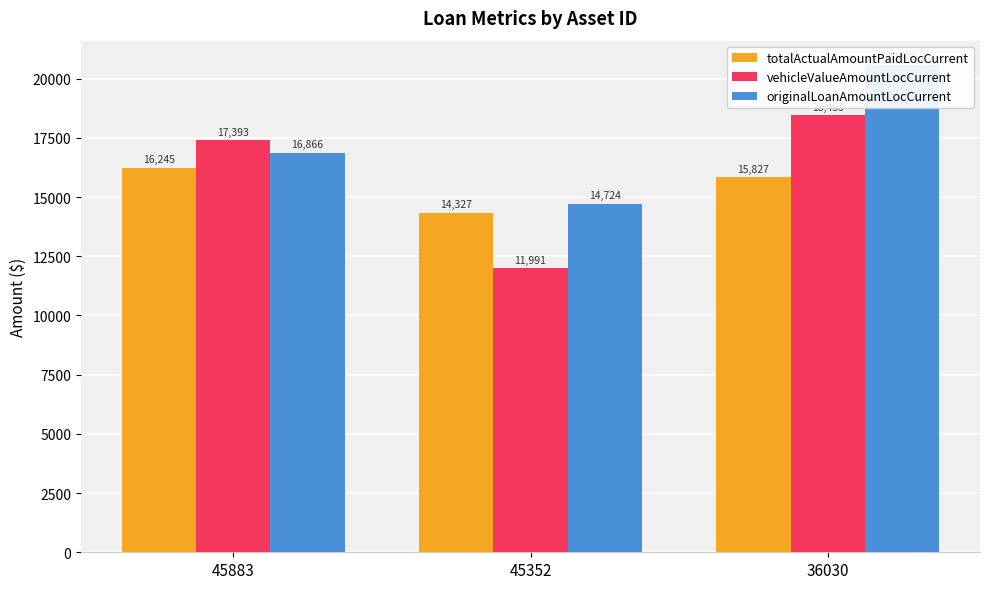

At how many categories does at least one series exceed 15437?

2